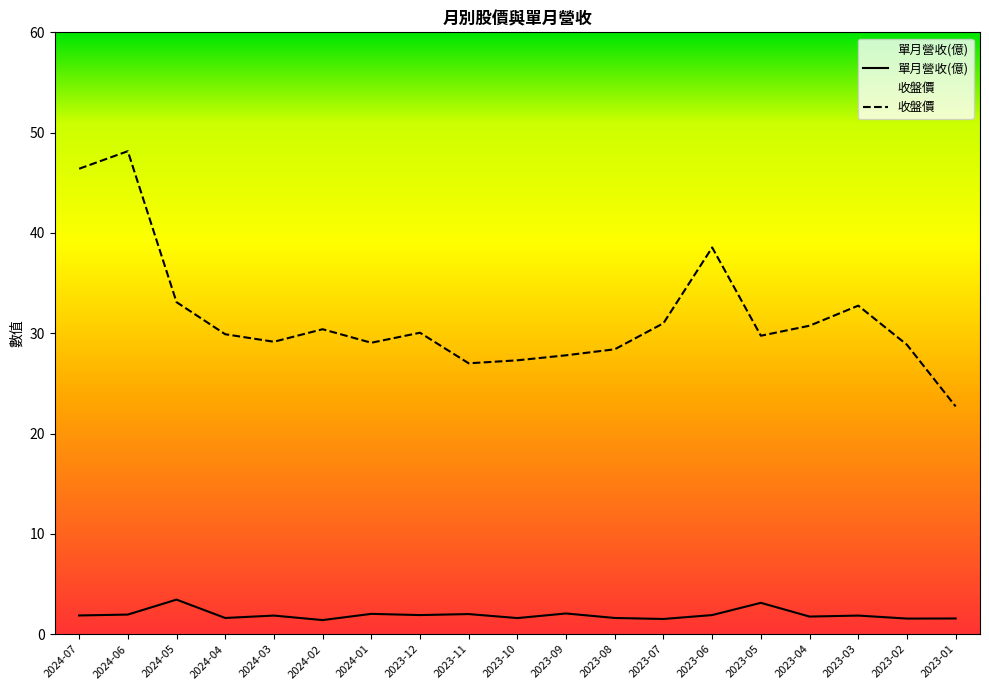

What is the difference between the maximum and minimum values in the 單月營收(億) series?

2.0